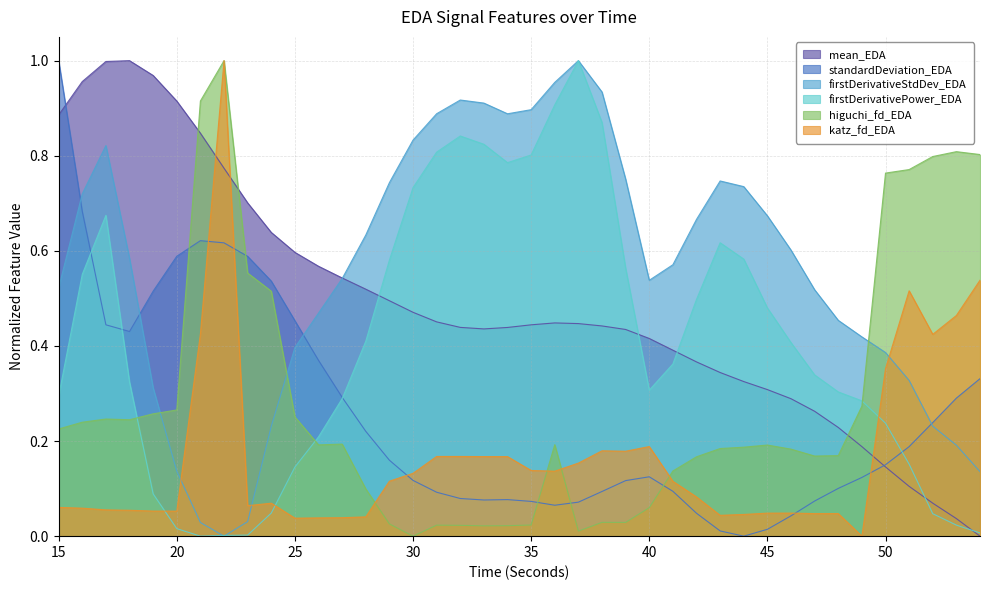

How many interior local peaks does the mean_EDA series have?

2